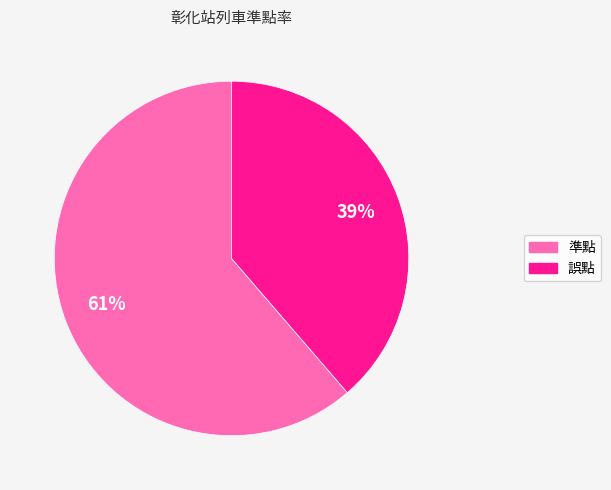

Count the number of slices in the pie.

2